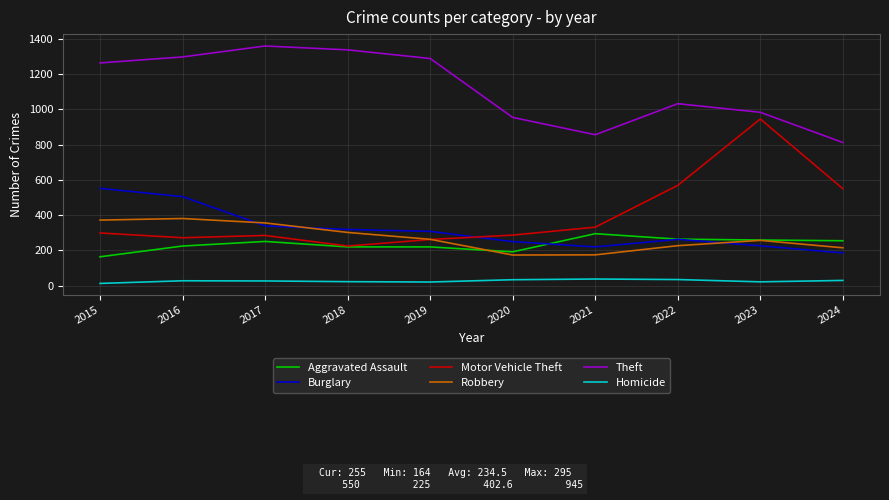

What is the difference between the highest and lowest values at 2024?

782